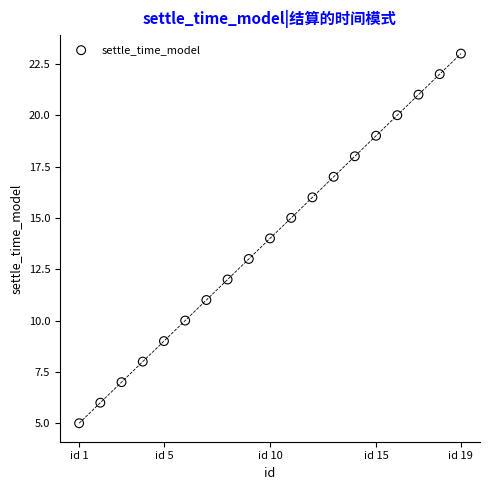

What is the range of X values (max minus min)?

18